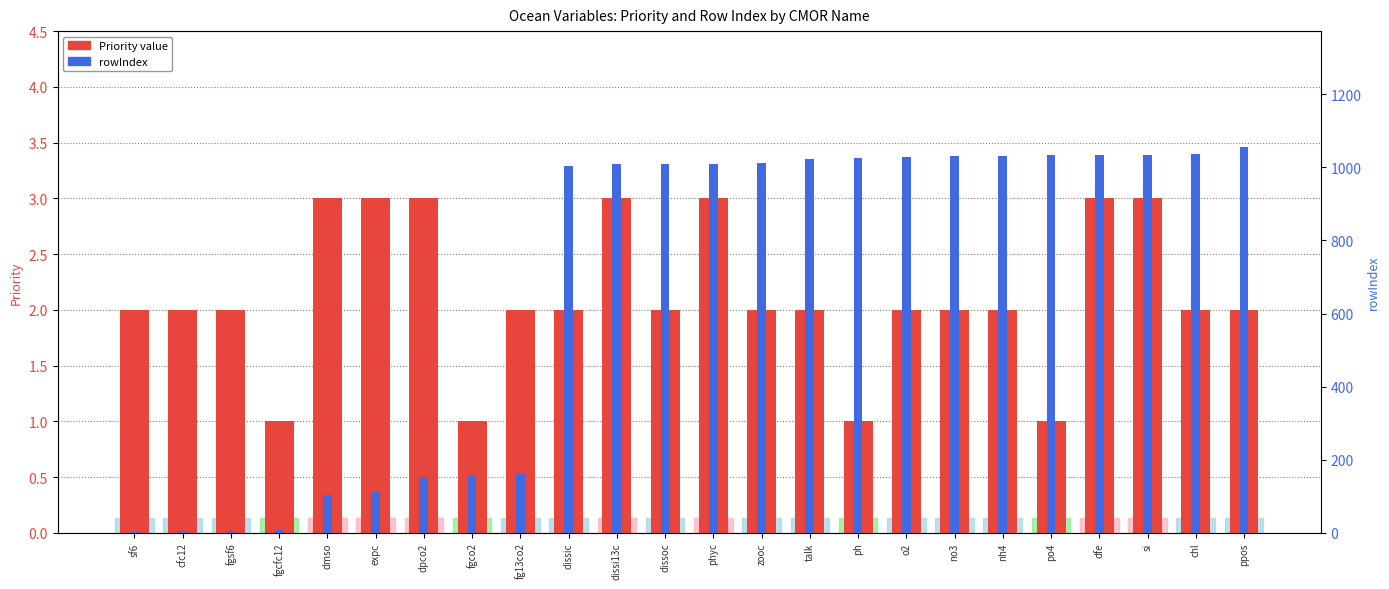

What is the difference between the second highest and second lowest values in the rowIndex series?

1031